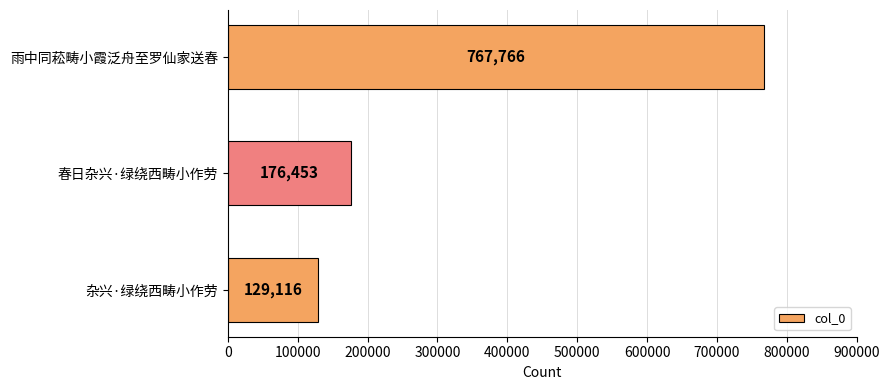

How many series are shown in this chart?

1